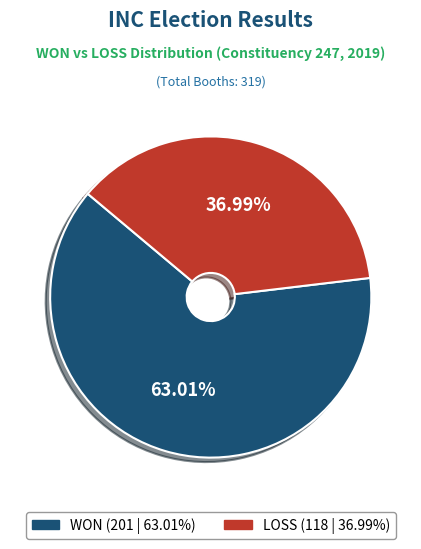

What percentage is NOT represented by LOSS?

63.0%